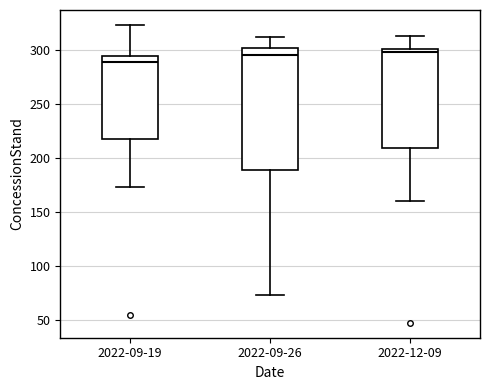

Reading left to right, read every box against the y-axis: the position of its median line, the range the box covers, and the ends of its whiskers. The values are not printed on the chart, so give them approximately, as read against the axis.

2022-09-19: median 290, box 215 to 295, whiskers 175 to 325
2022-09-26: median 295, box 190 to 300, whiskers 75 to 310
2022-12-09: median 300 (just below the box's upper edge), box 210 to 300, whiskers 160 to 315